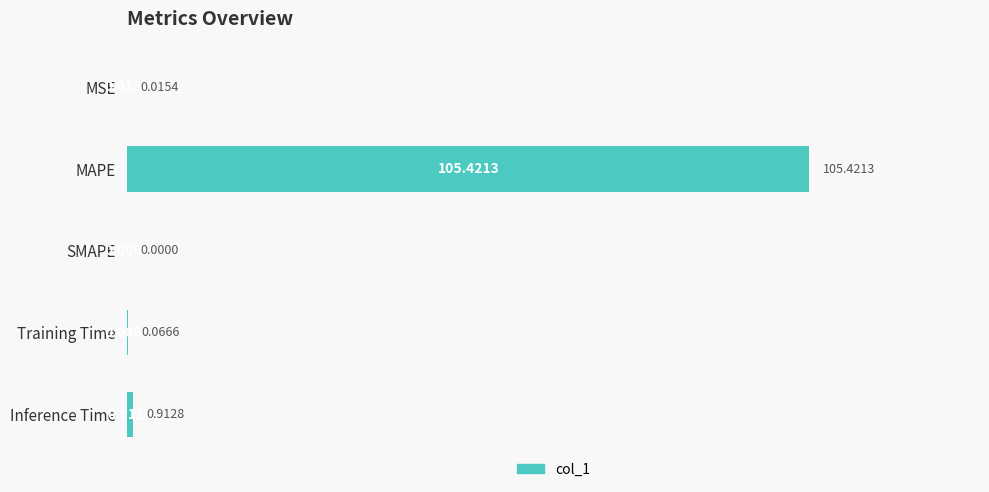

At which label is the value closest to 52?

Inference Time